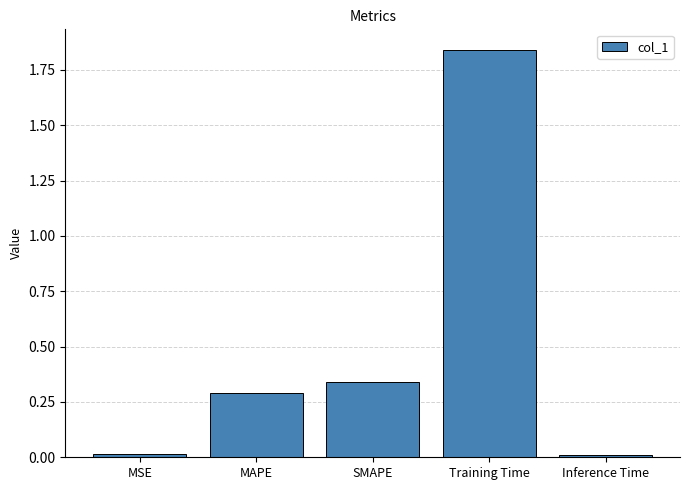

What is the label of the 2nd bar from the left?

MAPE